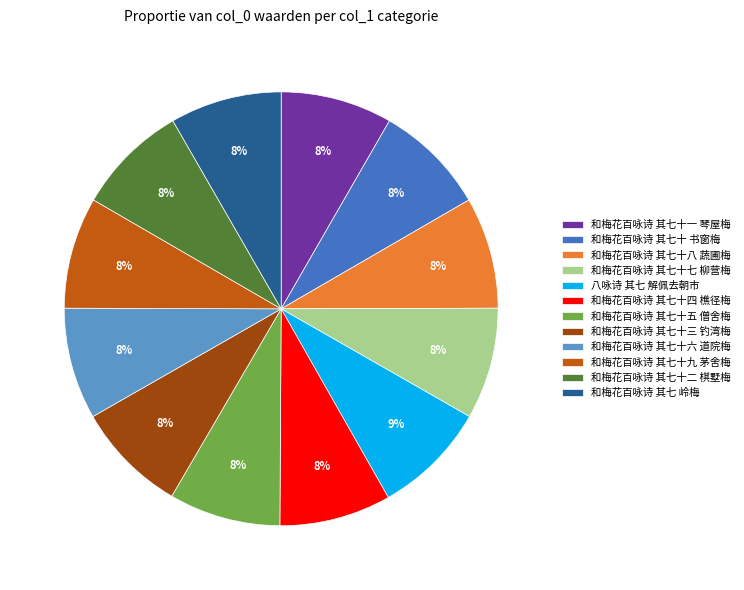

Is the sum of 和梅花百咏诗 其七十九 茅舍梅 and 和梅花百咏诗 其七十一 琴屋梅 greater than half?

No